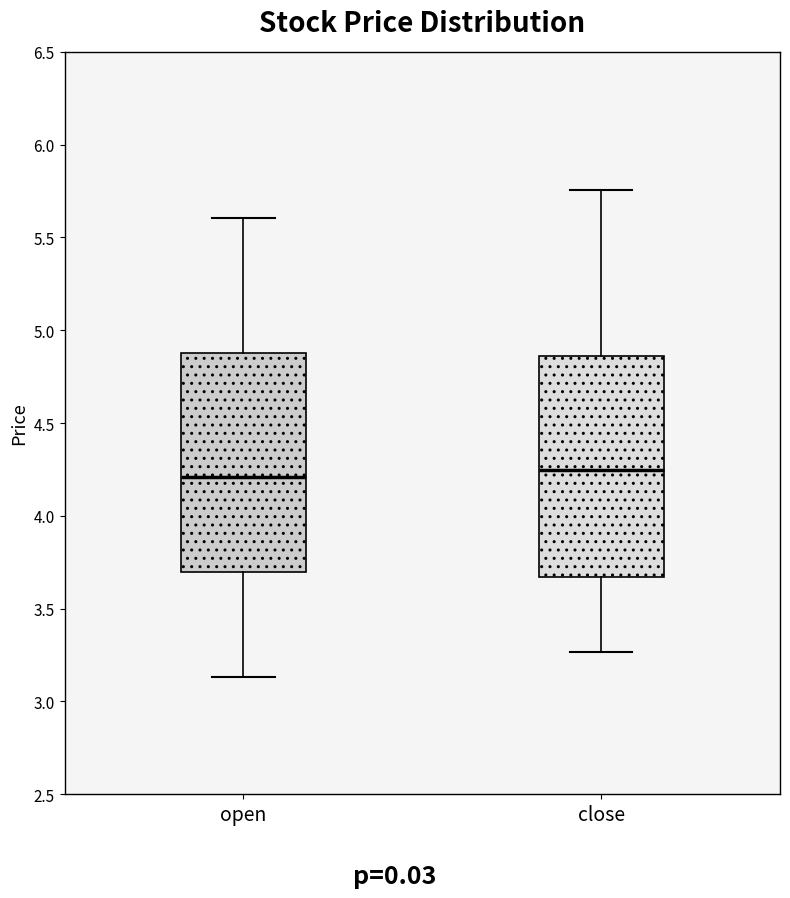

Reading left to right, transcribe this box plot: for each box, give where its median line is, the range the box spans, and where its two whiskers end, as read against the y-axis. The values are not printed on the chart, so give them approximately, as read against the axis.

open: median 4.20, box 3.70 to 4.90, whiskers 3.15 to 5.60
close: median 4.25, box 3.65 to 4.85, whiskers 3.25 to 5.75